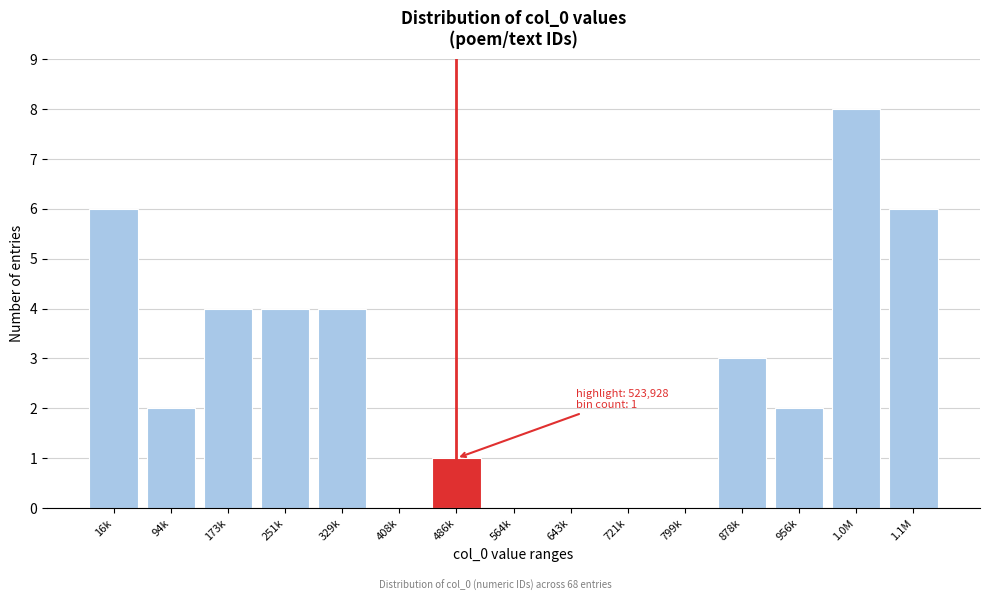

Reading right to left, what are all the values shown in this chart?

1.1M=6	1.0M=8	956k=2	878k=3	799k=0	721k=0	643k=0	564k=0	486k=1	408k=0	329k=4	251k=4	173k=4	94k=2	16k=6